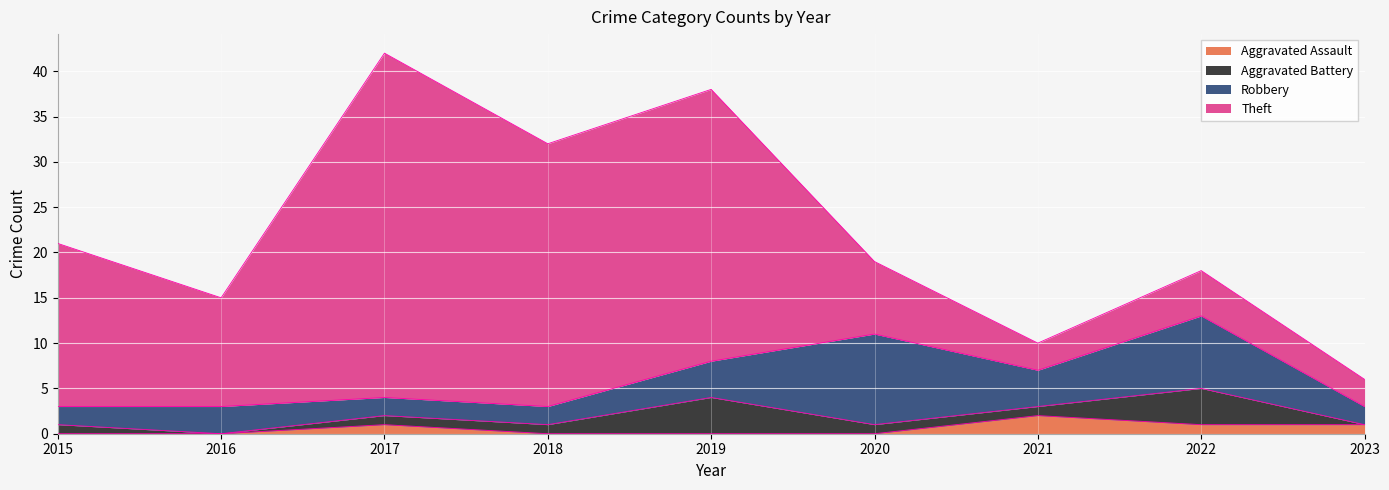

Where is the first local maximum for Theft?

2017